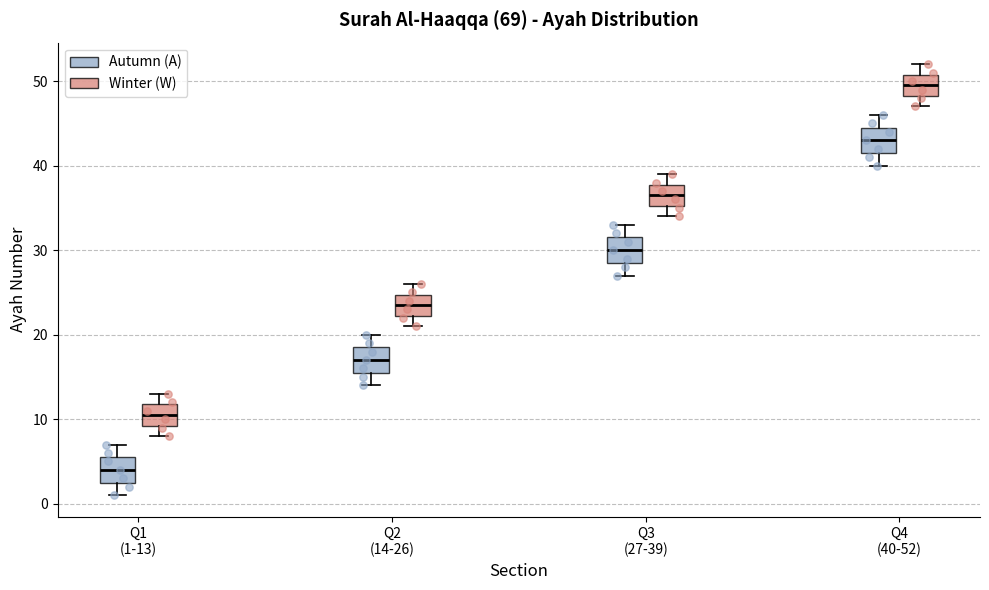

Reading left to right, transcribe this box plot: for each box, give where its median line is, the range the box spans, and where its two whiskers end, as read against the y-axis. The values are not printed on the chart, so give them approximately, as read against the axis.

Q1 (1-13) (Autumn (A)): median 4, box 3 to 6, whiskers 1 to 7
Q1 (1-13) (Winter (W)): median 11, box 9 to 12, whiskers 8 to 13
Q2 (14-26) (Autumn (A)): median 17, box 16 to 19, whiskers 14 to 20
Q2 (14-26) (Winter (W)): median 24, box 22 to 25, whiskers 21 to 26
Q3 (27-39) (Autumn (A)): median 30, box 29 to 32, whiskers 27 to 33
Q3 (27-39) (Winter (W)): median 37, box 35 to 38, whiskers 34 to 39
Q4 (40-52) (Autumn (A)): median 43, box 42 to 45, whiskers 40 to 46
Q4 (40-52) (Winter (W)): median 50, box 48 to 51, whiskers 47 to 52